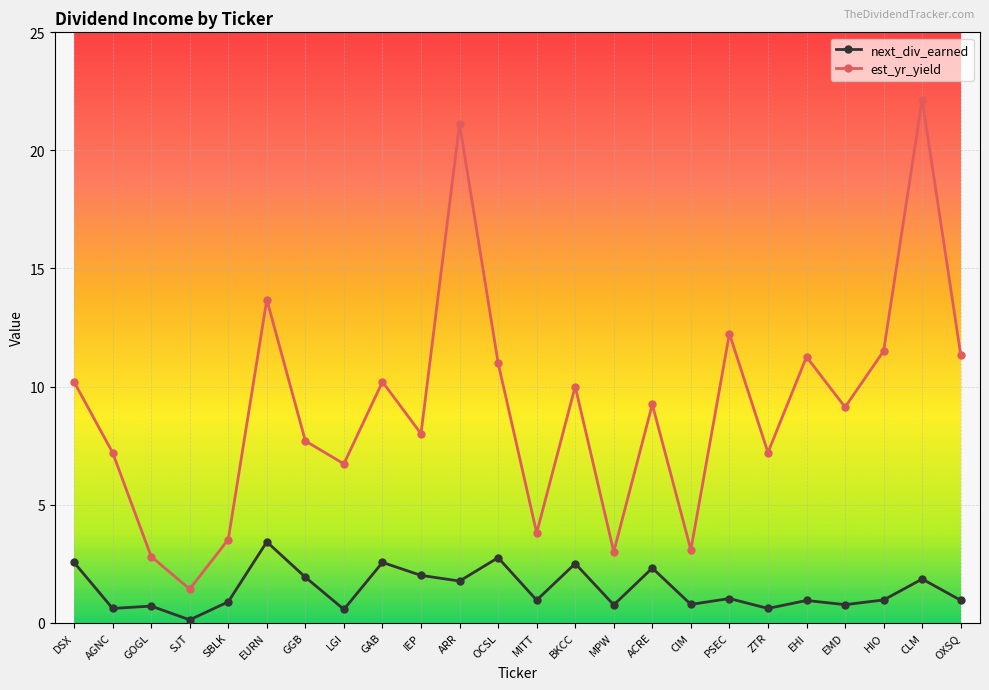

What is the minimum value shown in the chart?

0.1